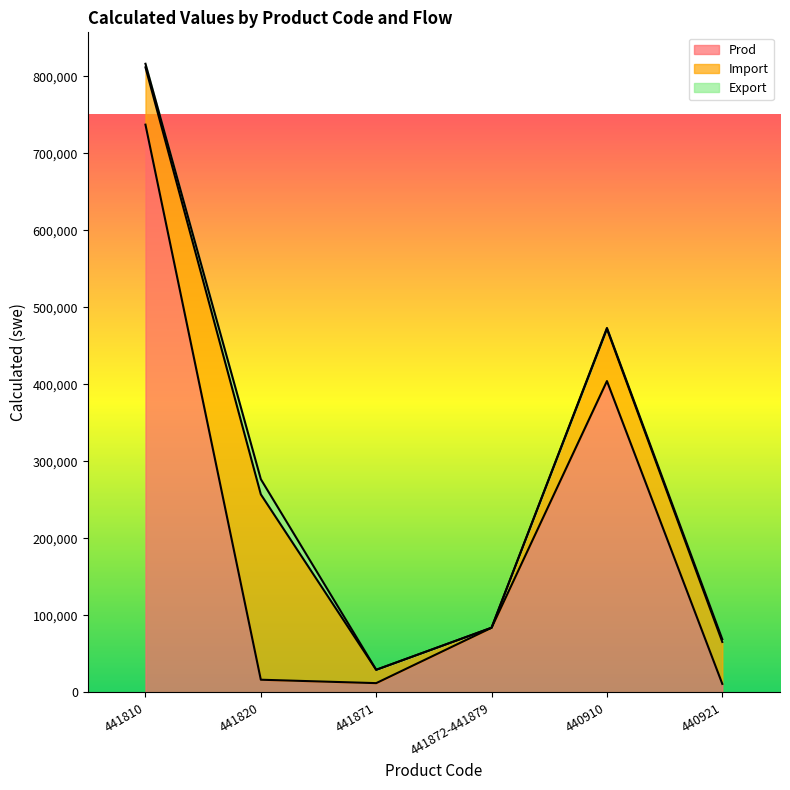

How many data points does each series have?

6